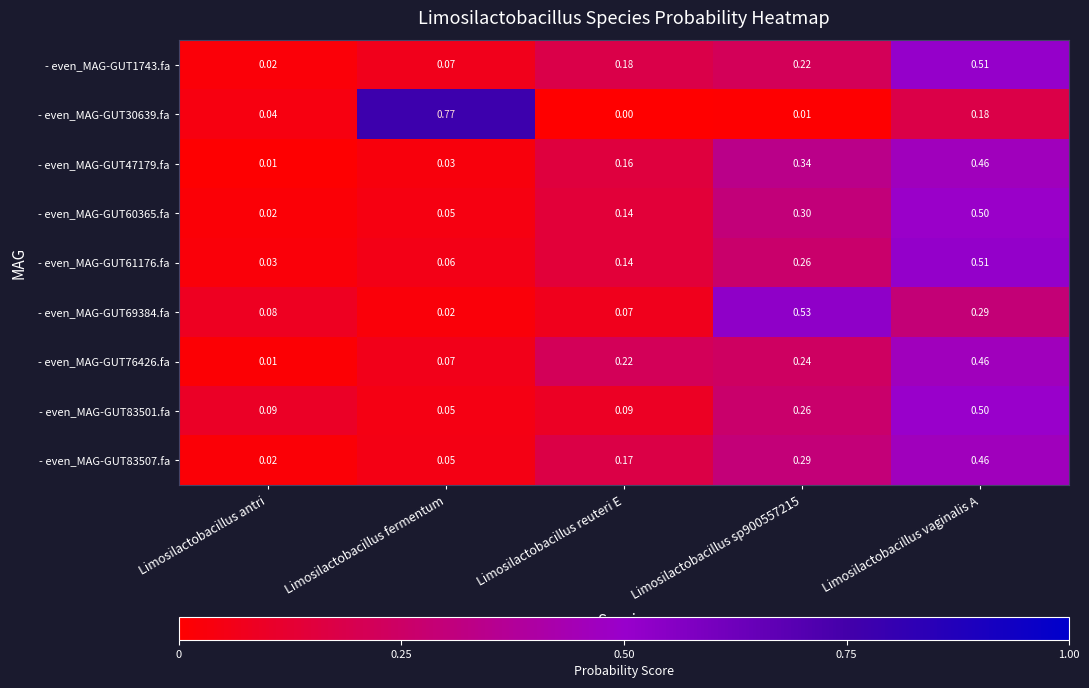

At which category does the chart reach its minimum across all series?

Limosilactobacillus reuteri E